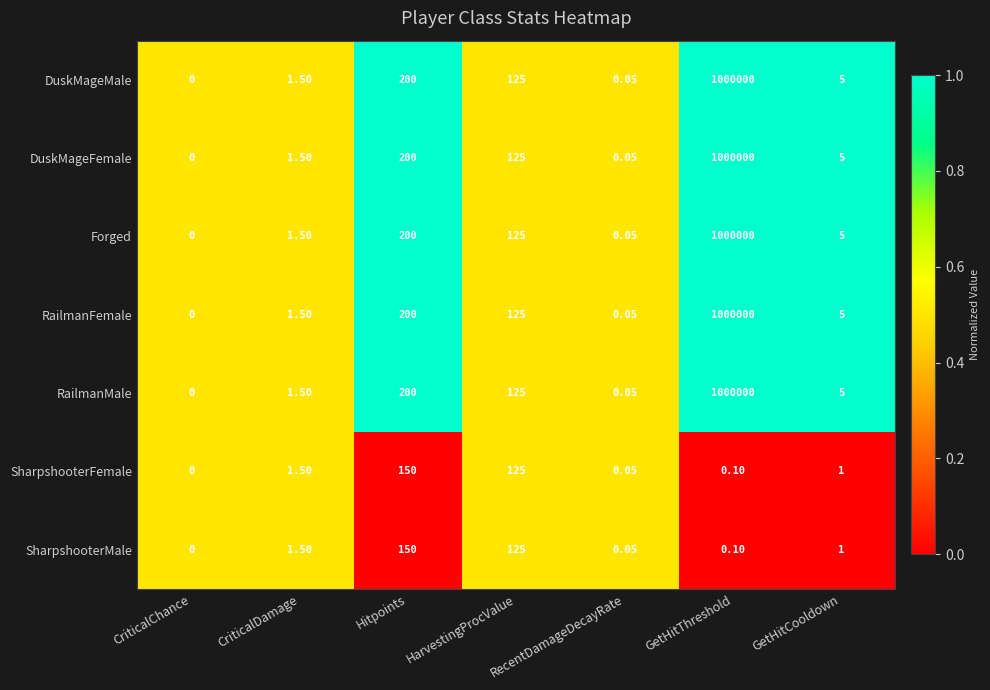

What is the spread (max minus min) of values at Hitpoints?

50.0